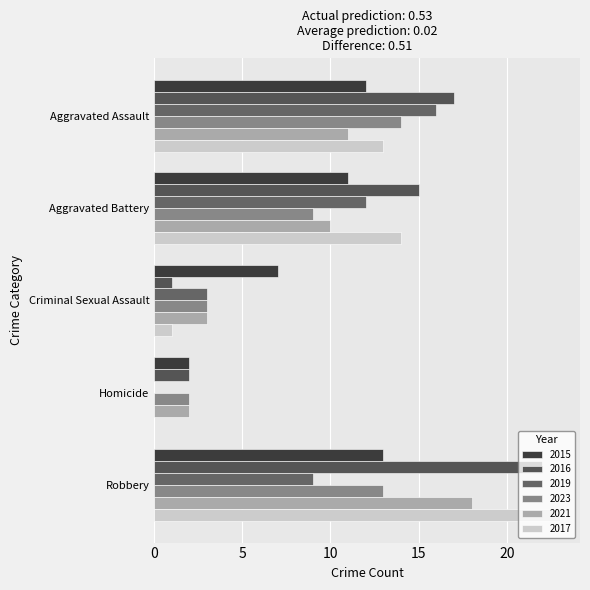

True or false: 2015 has a value of 4 at Aggravated Assault.

False